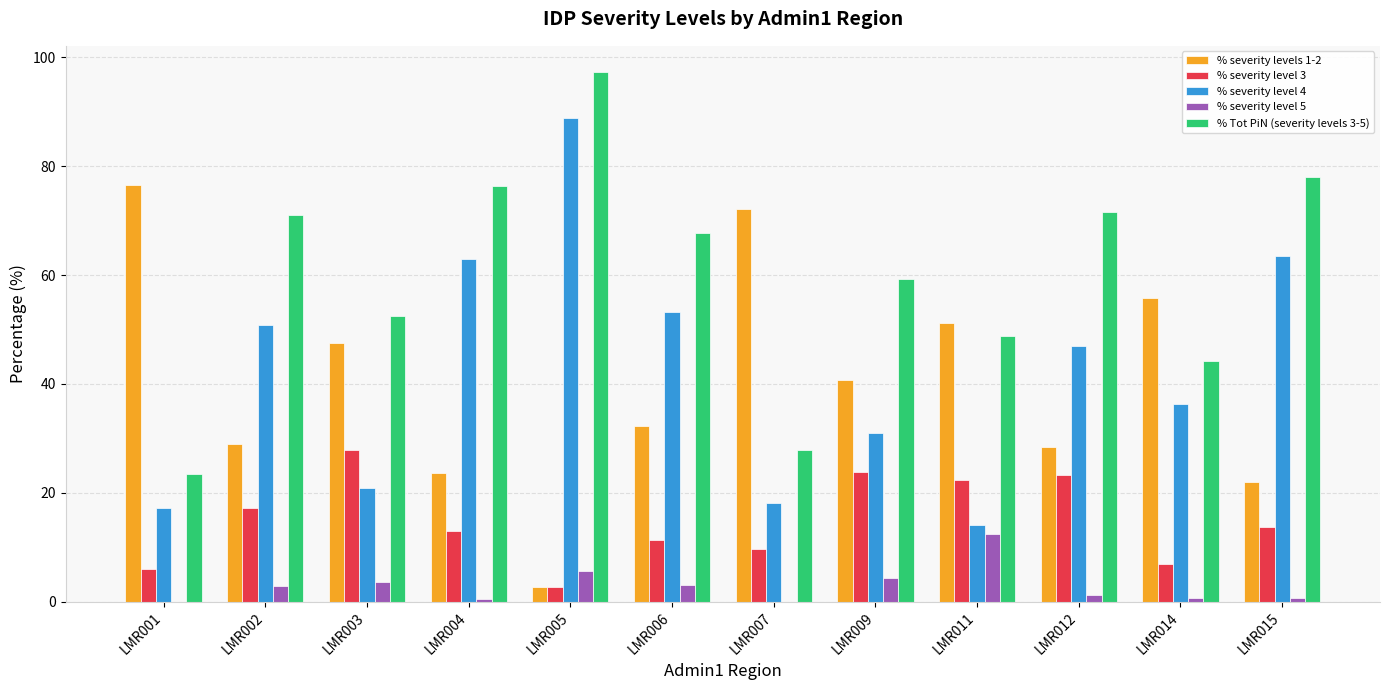

What is the maximum value shown in the chart?

97.2